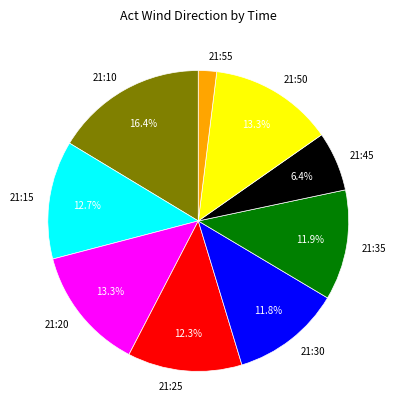

What is the smallest slice in the pie chart?

21:55